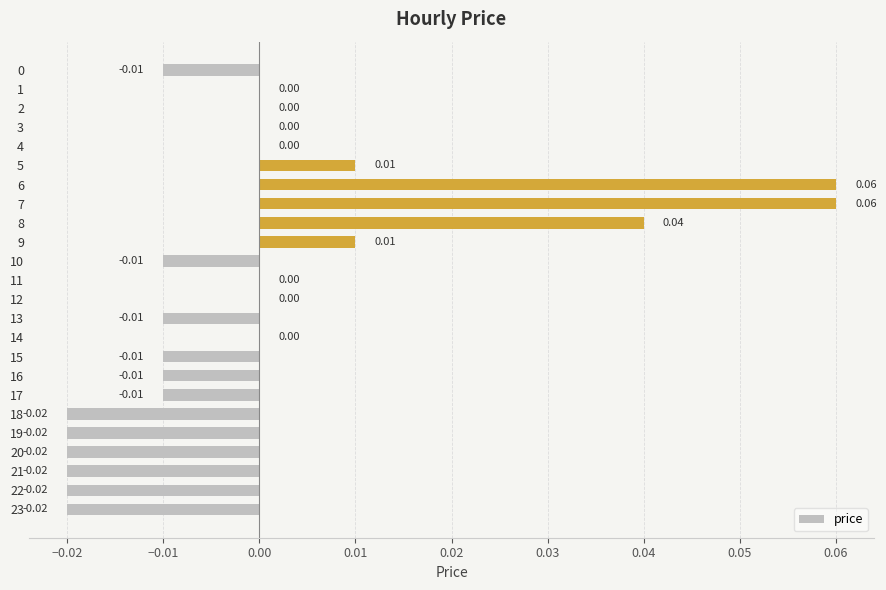

Count the number of data series in this chart.

1